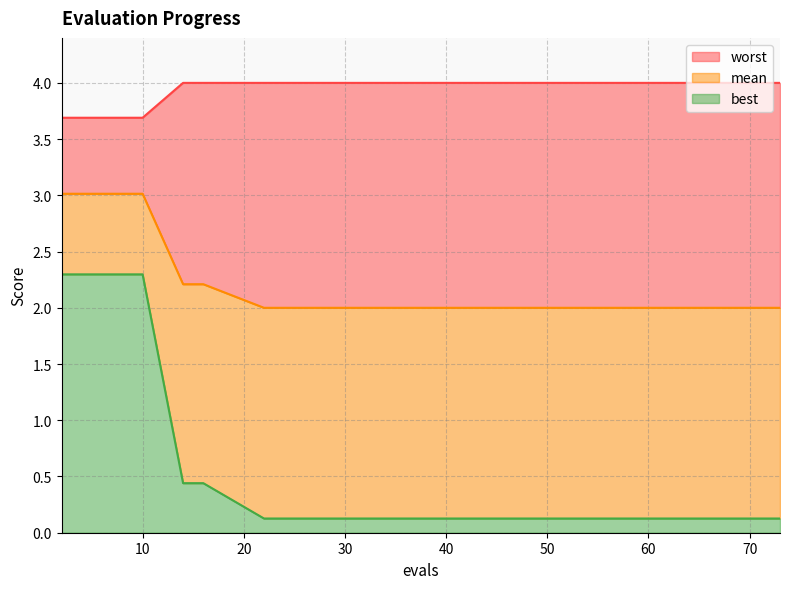

True or false: worst and best intersect in this chart.

False